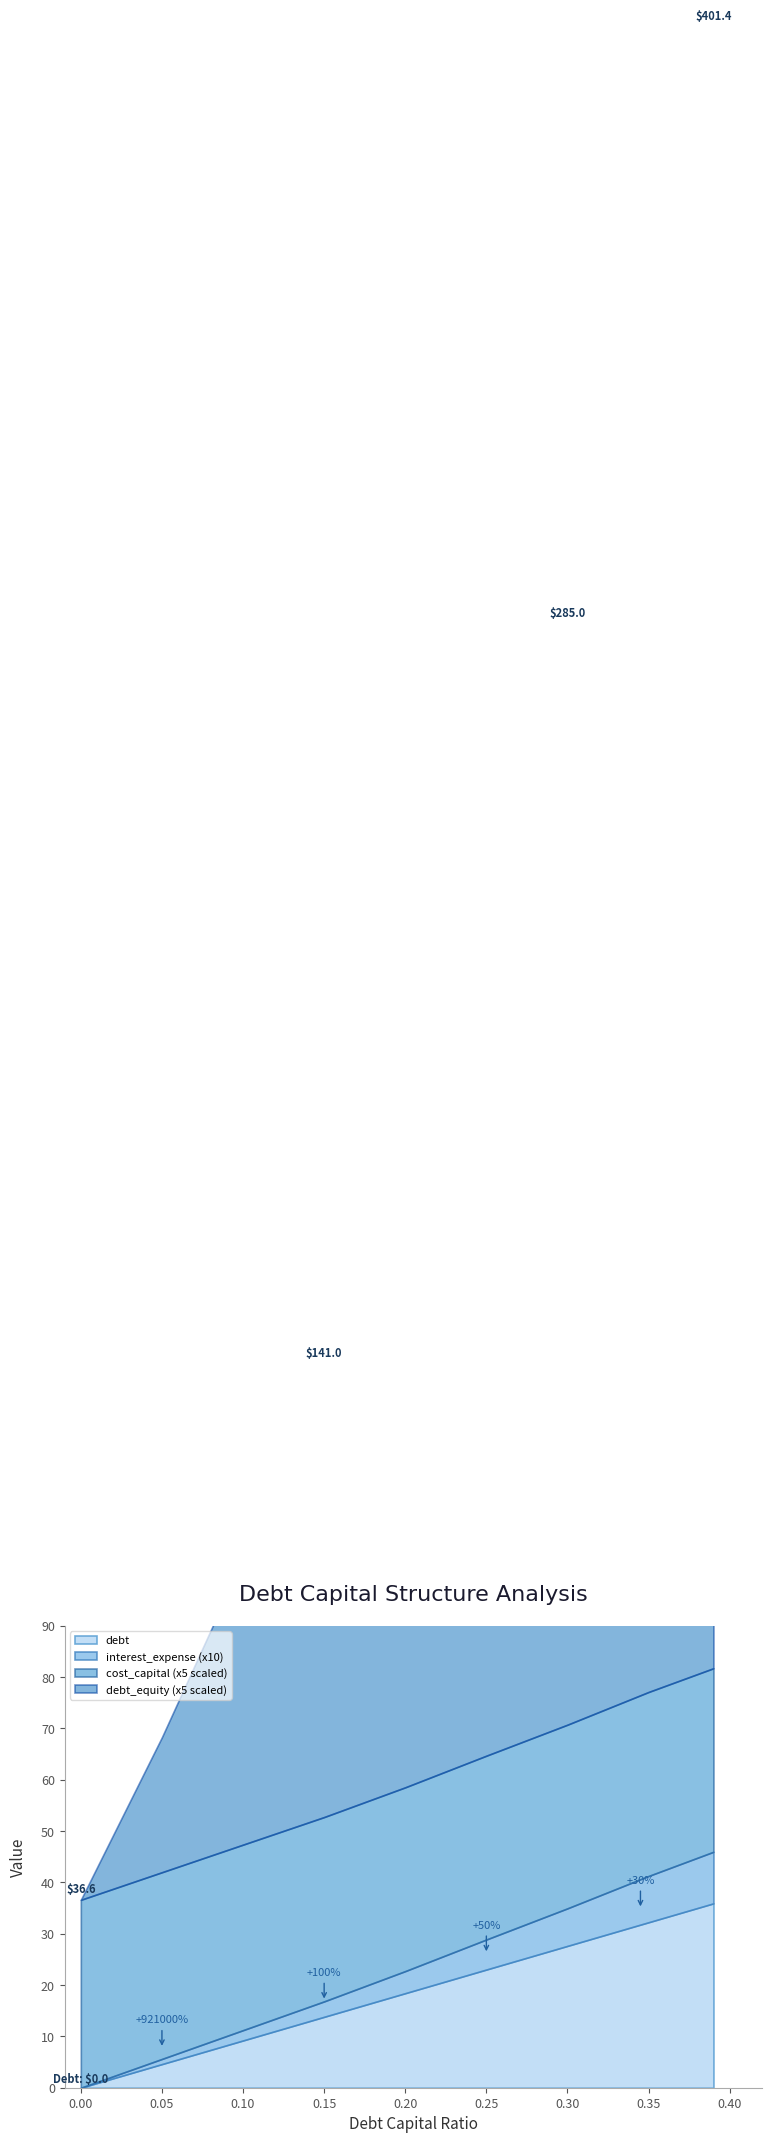

Reading right to left, transcribe all the data shown in this chart.

debt_capital: 0.39=0.4	0.35=0.3	0.3=0.3	0.25=0.2	0.2=0.2	0.15=0.1	0.1=0.1	0.05=0.1	0.0=0.0
debt: 0.39=35.9	0.35=32.2	0.3=27.6	0.25=23.0	0.2=18.4	0.15=13.8	0.1=9.2	0.05=4.6	0.0=0.0
interest_expense: 0.39=1.0	0.35=0.9	0.3=0.7	0.25=0.6	0.2=0.4	0.15=0.3	0.1=0.2	0.05=0.1	0.0=0.0
enterprise_value: 0.39=99.5	0.35=99.2	0.3=99.5	0.25=99.4	0.2=99.4	0.15=99.0	0.1=98.2	0.05=97.4	0.0=96.6
cost_capital: 0.39=0.1	0.35=0.1	0.3=0.1	0.25=0.1	0.2=0.1	0.15=0.1	0.1=0.1	0.05=0.1	0.0=0.1
debt_equity: 0.39=0.6	0.35=0.5	0.3=0.4	0.25=0.3	0.2=0.2	0.15=0.2	0.1=0.1	0.05=0.1	0.0=0.0